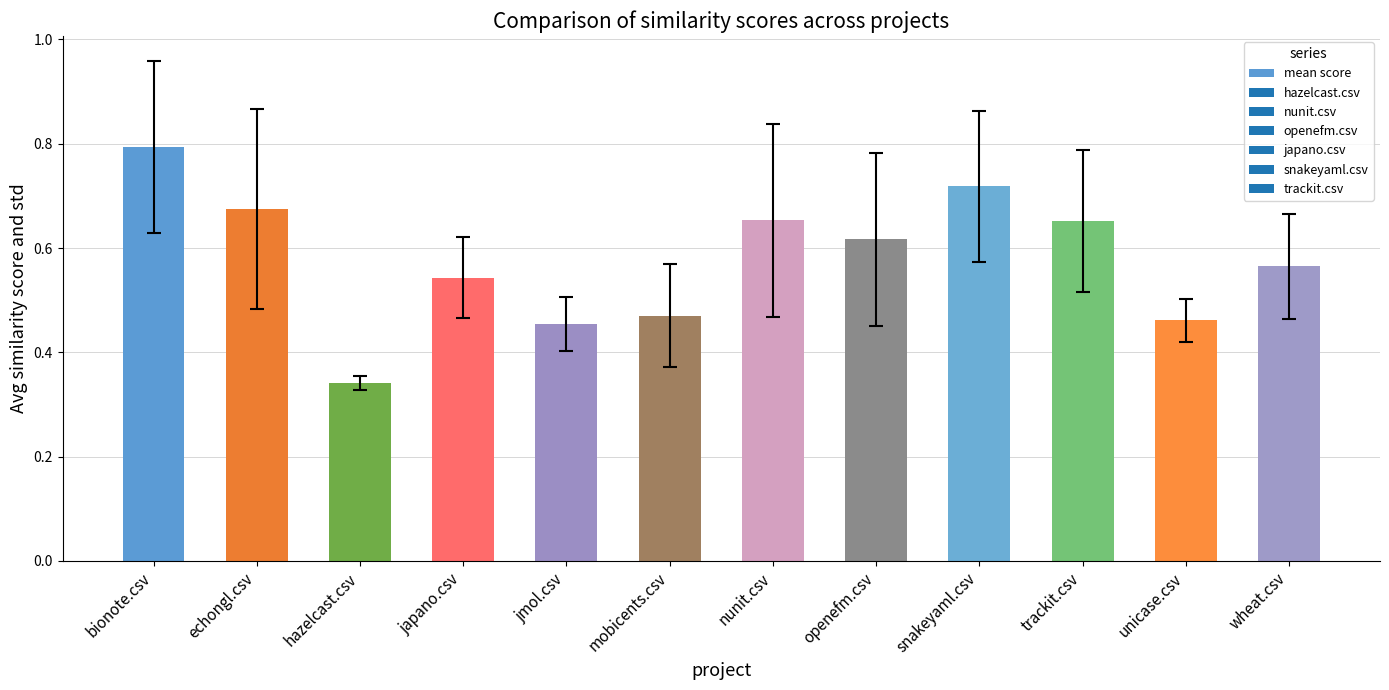

What is the difference between the values at mobicents.csv and trackit.csv?

0.2